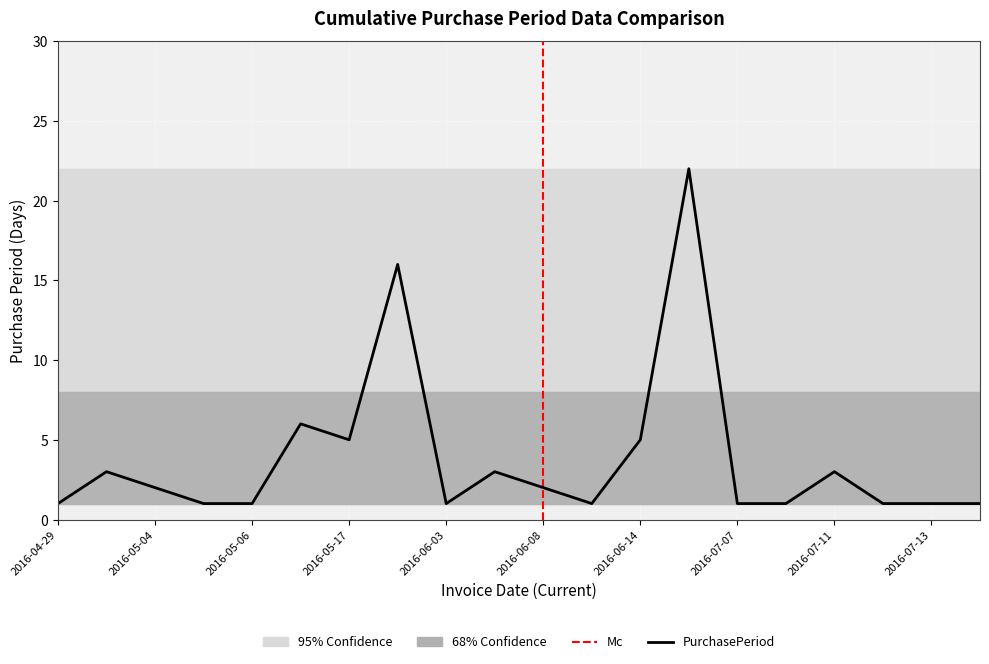

What is the smallest value displayed?

1